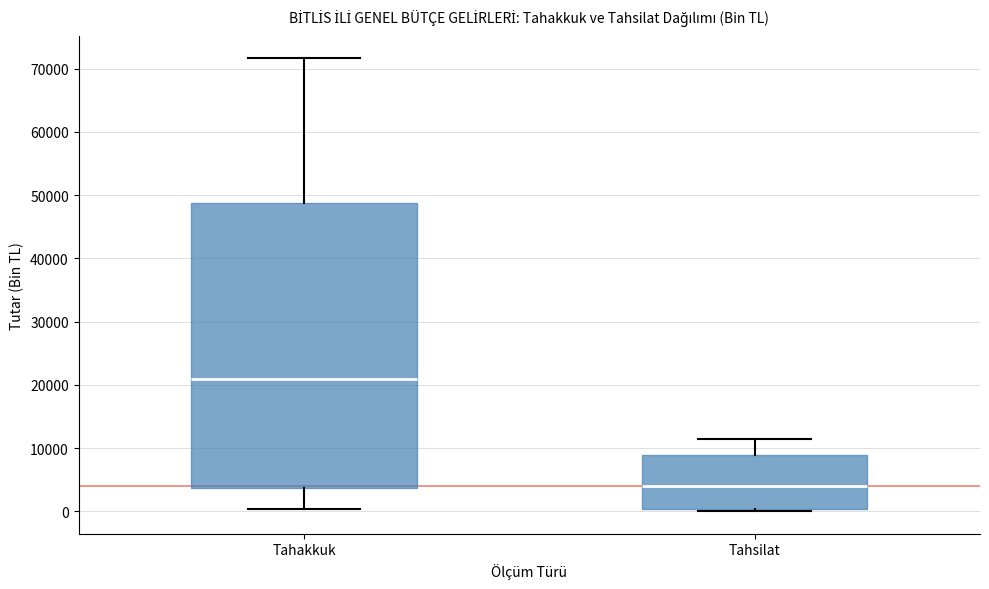

Reading left to right, transcribe this box plot: for each box, give where its median line is, the range the box spans, and where its two whiskers end, as read against the y-axis. The values are not printed on the chart, so give them approximately, as read against the axis.

Tahakkuk: median 21000, box 4000 to 49000, whiskers 0 to 72000
Tahsilat: median 4000, box 0 to 9000, whiskers 0 to 11000